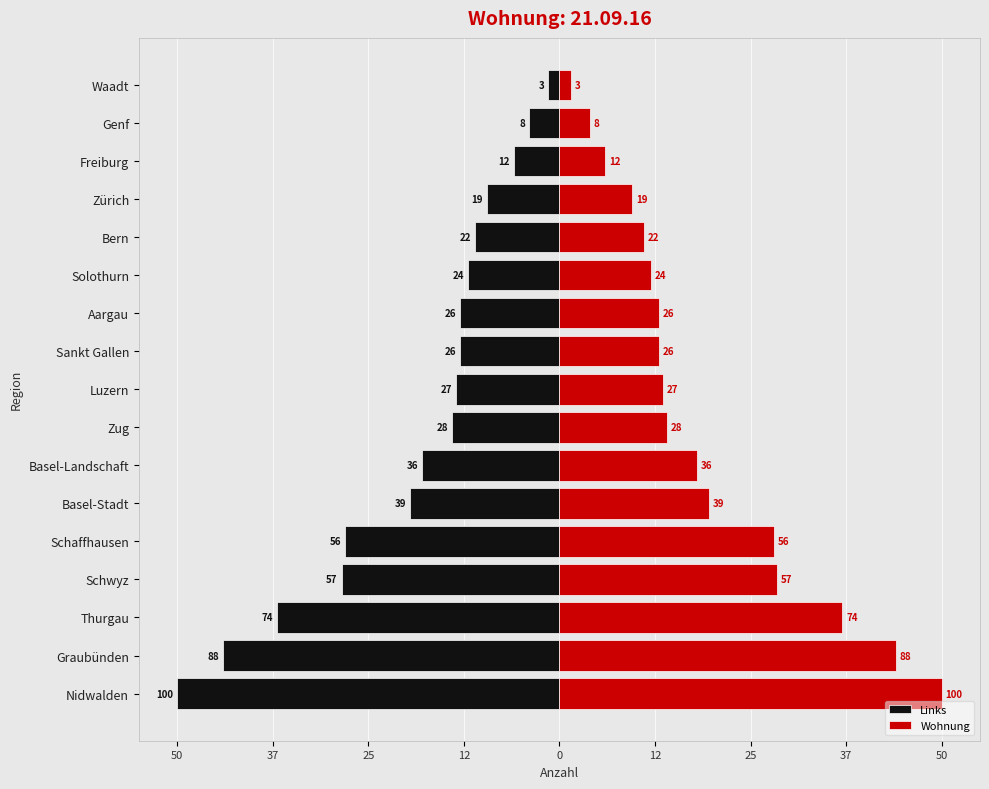

What is the sum of all Links values?

-322.5